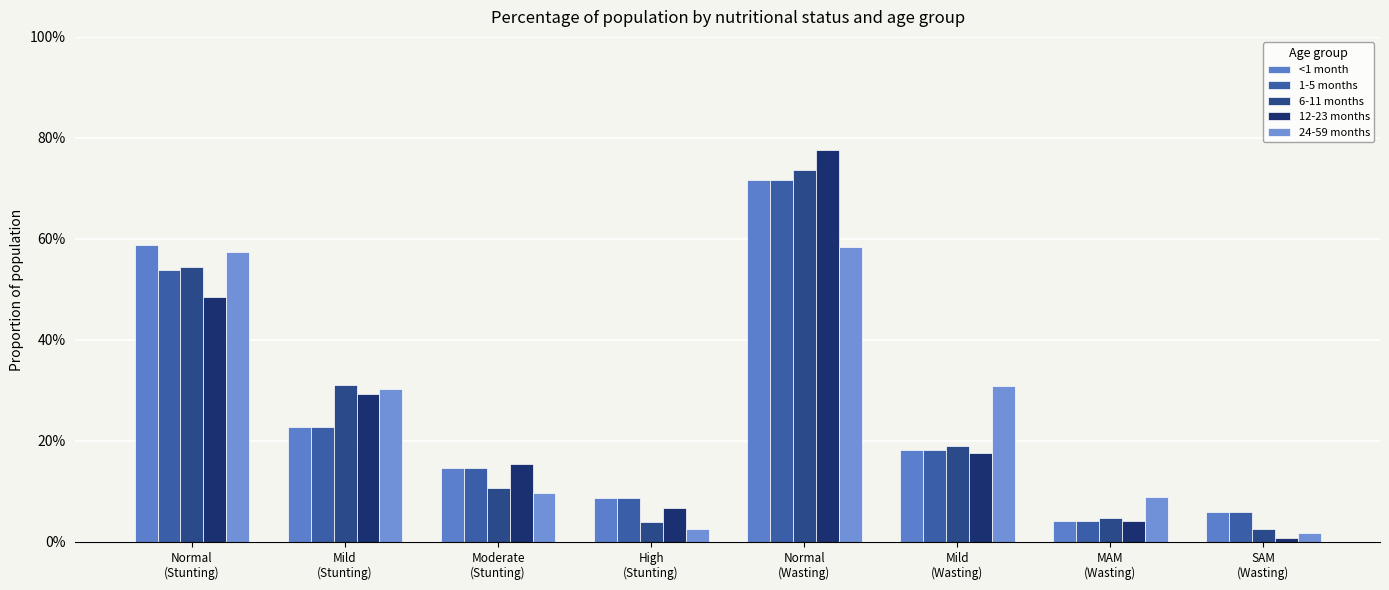

What is the value of the 6-11 months bar at the 5th from the left?

0.7